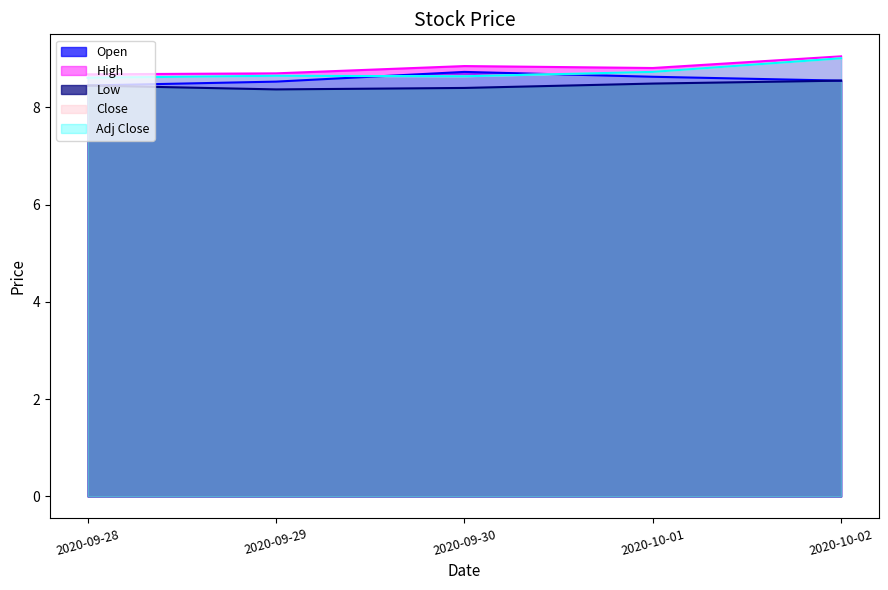

What is the total value across all series at 2020-10-02?

44.2